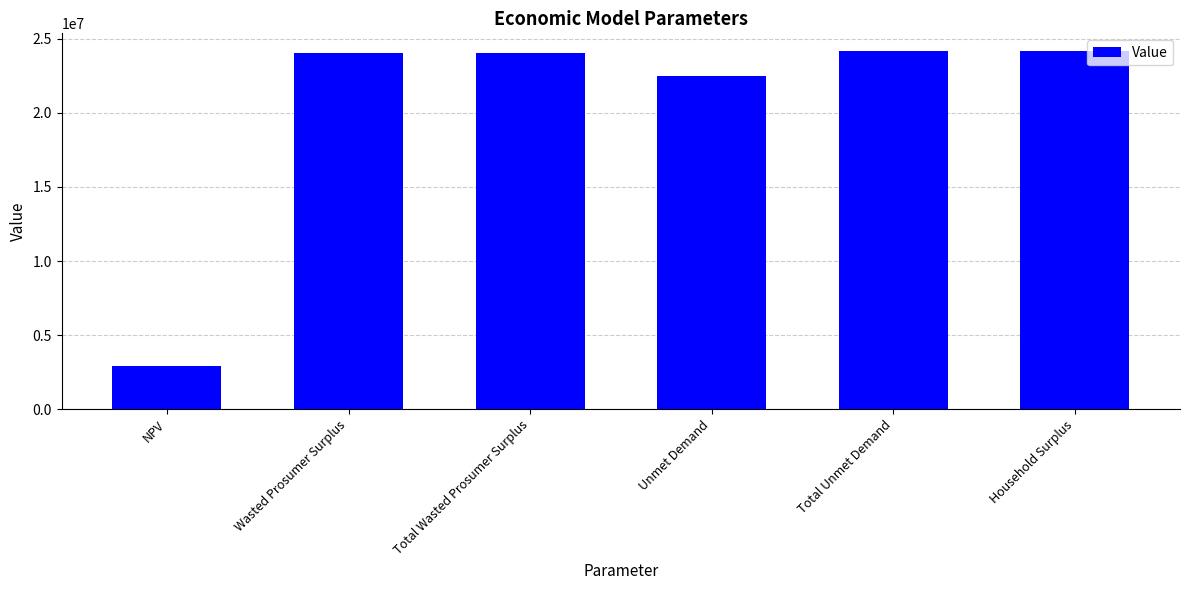

What is the label of the 1st bar from the right?

Household Surplus